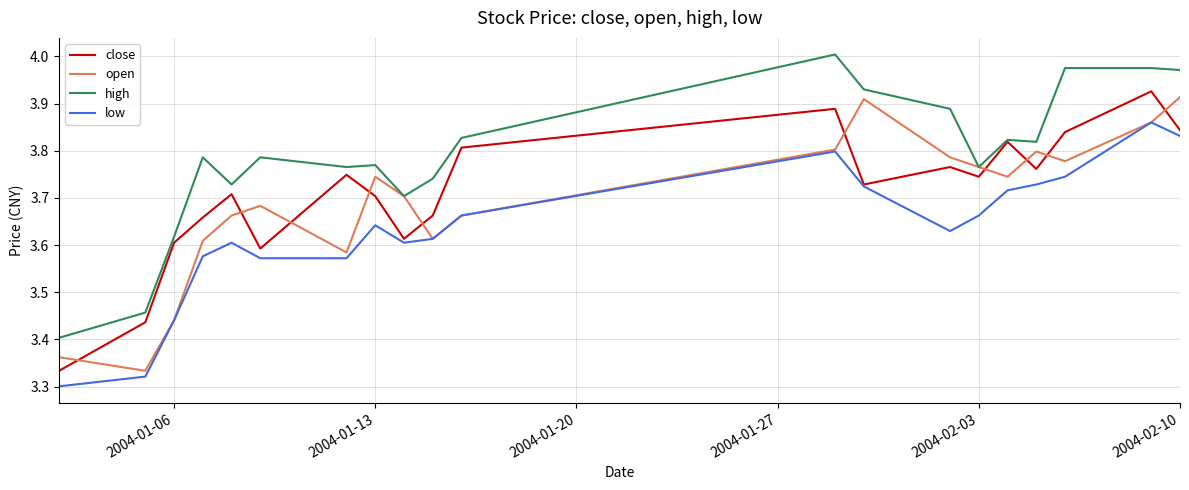

Which series has the largest total across all categories?

high